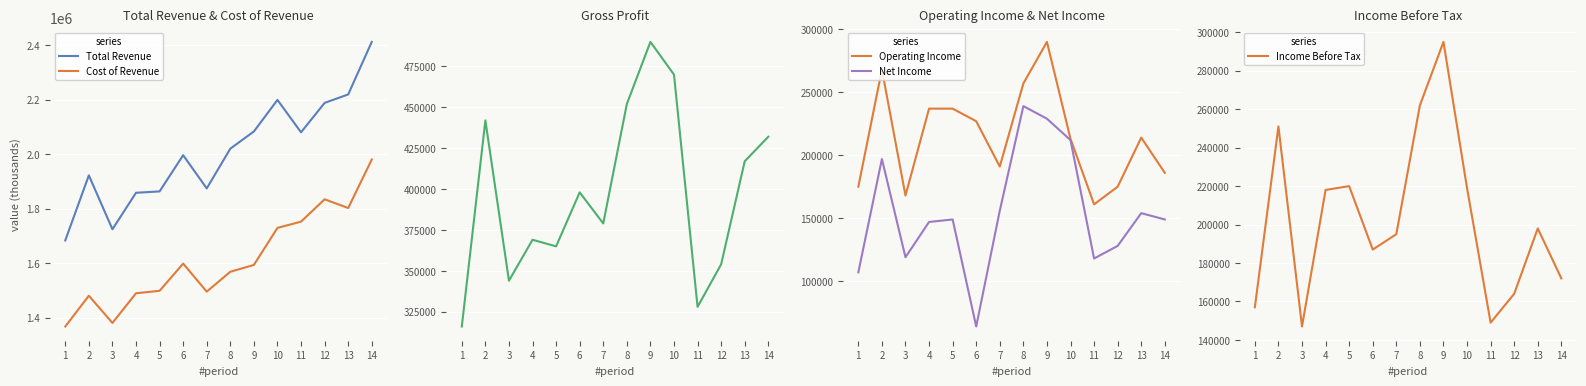

Is the value of Cost of Revenue at 4 greater than the value of Gross Profit at 10?

Yes